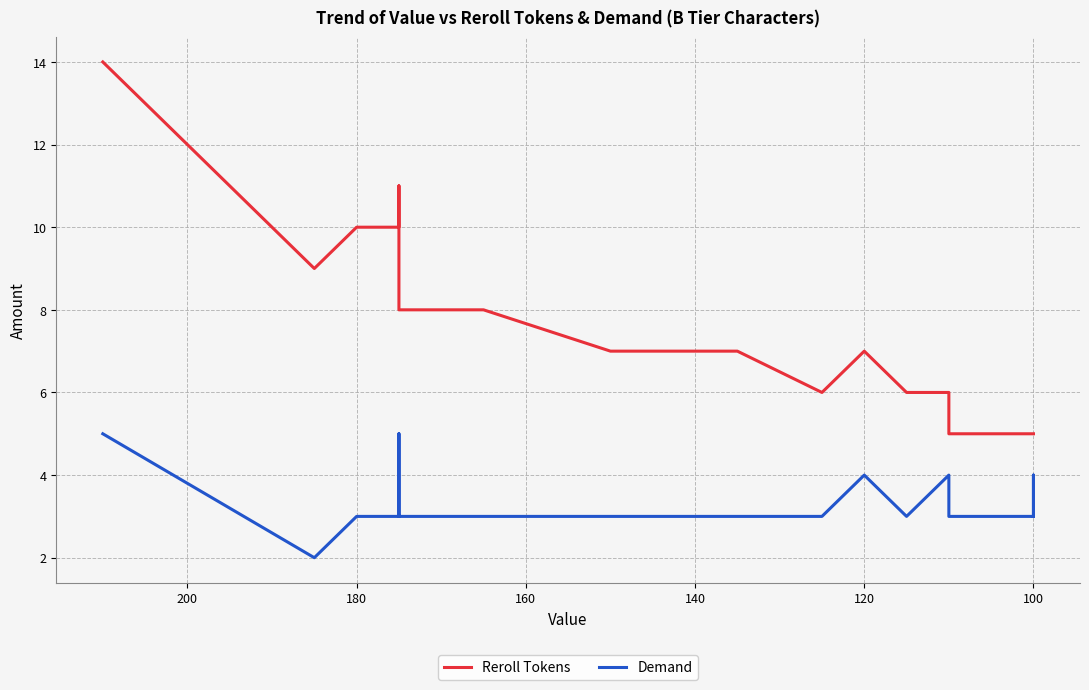

Reading left to right, transcribe all the data shown in this chart.

Reroll Tokens: 14	9	9	10	10	11	9	9	8	8	7	7	7	7	6	6	7	6	6	6	6	5	5	5	5
Demand: 5	2	2	3	3	5	4	4	3	3	3	3	3	3	3	3	4	3	3	3	4	3	3	4	3